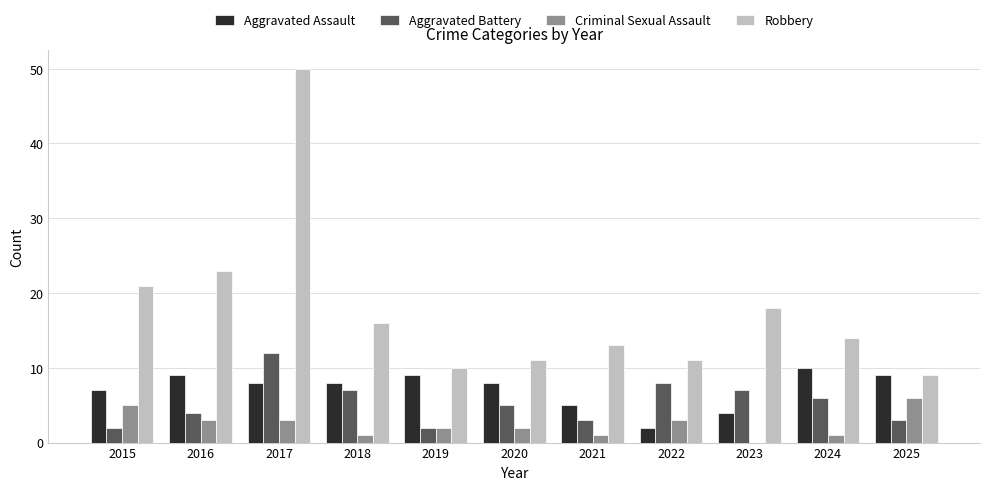

How many groups of bars are there?

11